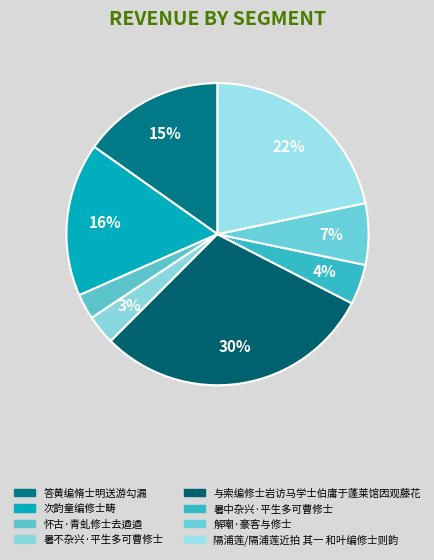

Count the number of slices in the pie.

8